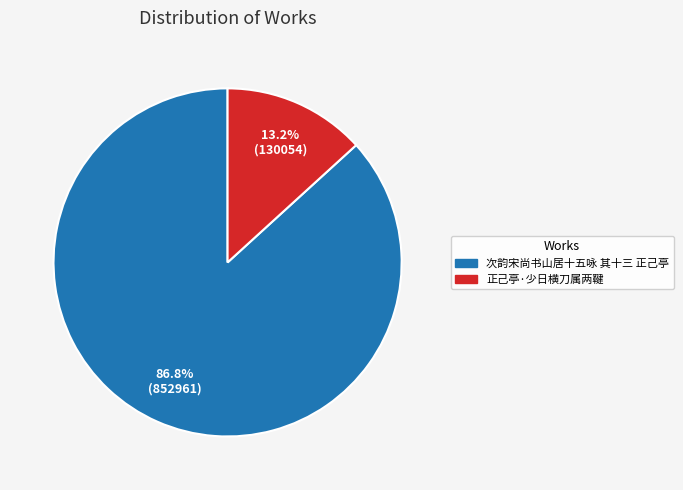

What percentage is the 正己亭·少日横刀属两鞬 slice, to the nearest percent?

13%